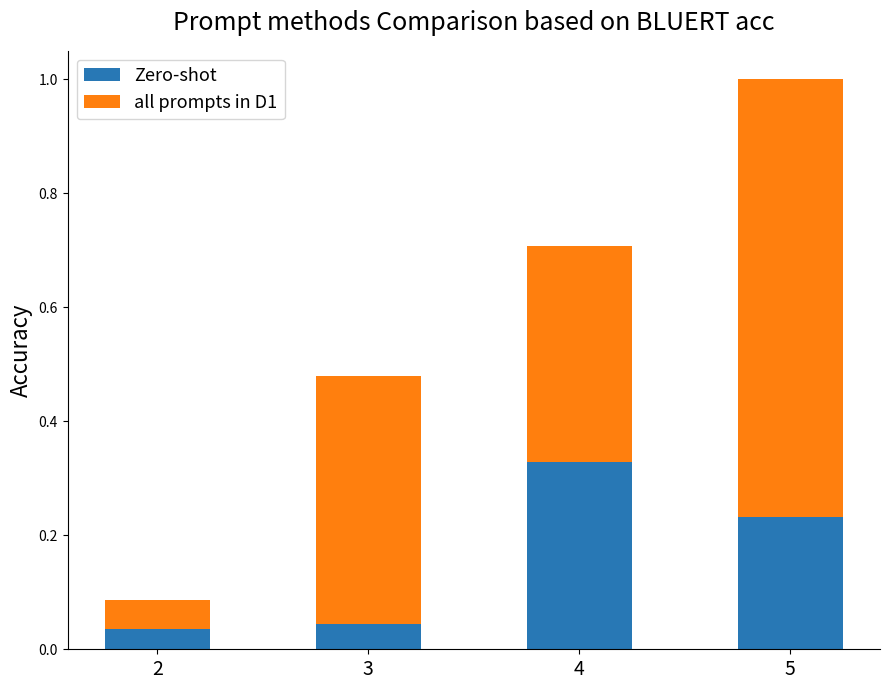

True or false: Zero-shot has a value of 0.3 at 5.

False